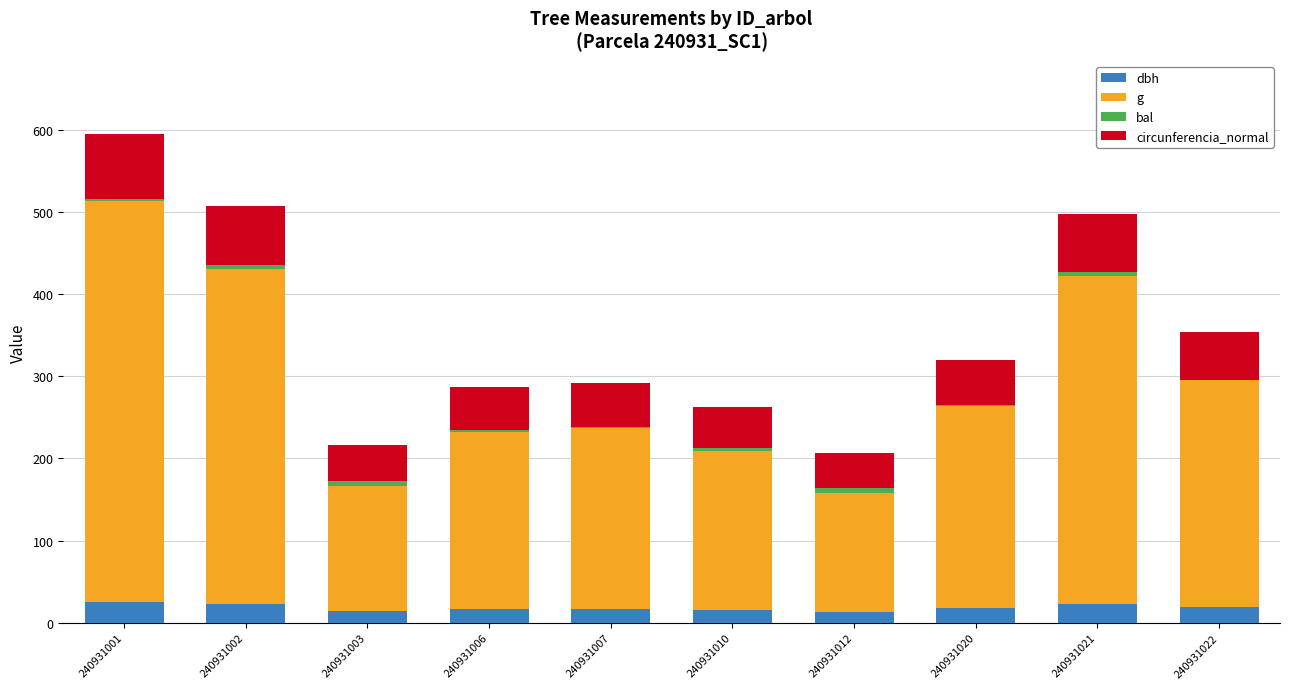

True or false: dbh has a value of 22.8 at 240931002.

True